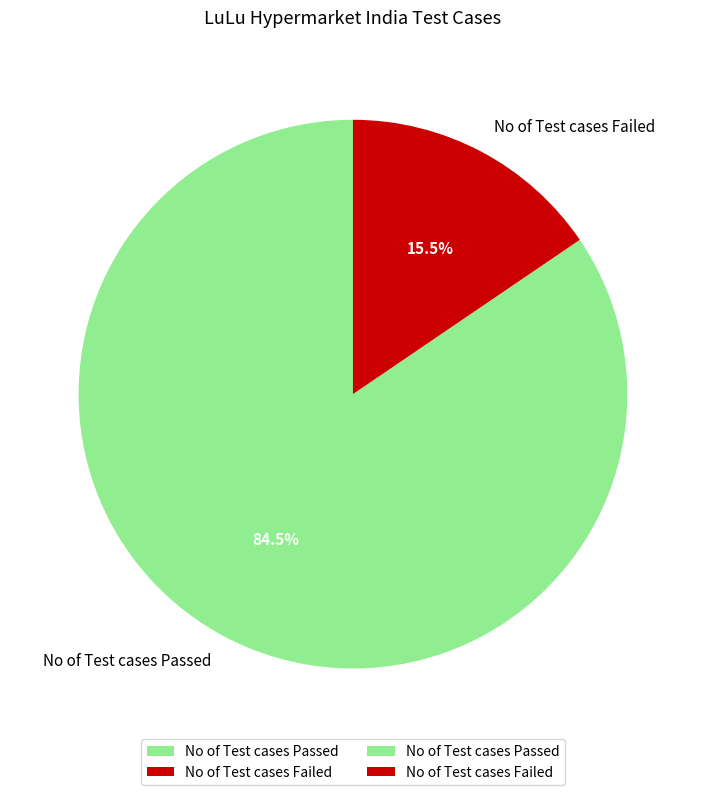

What is the ratio of the value at No of Test cases Failed to the value at No of Test cases Passed?

0.2